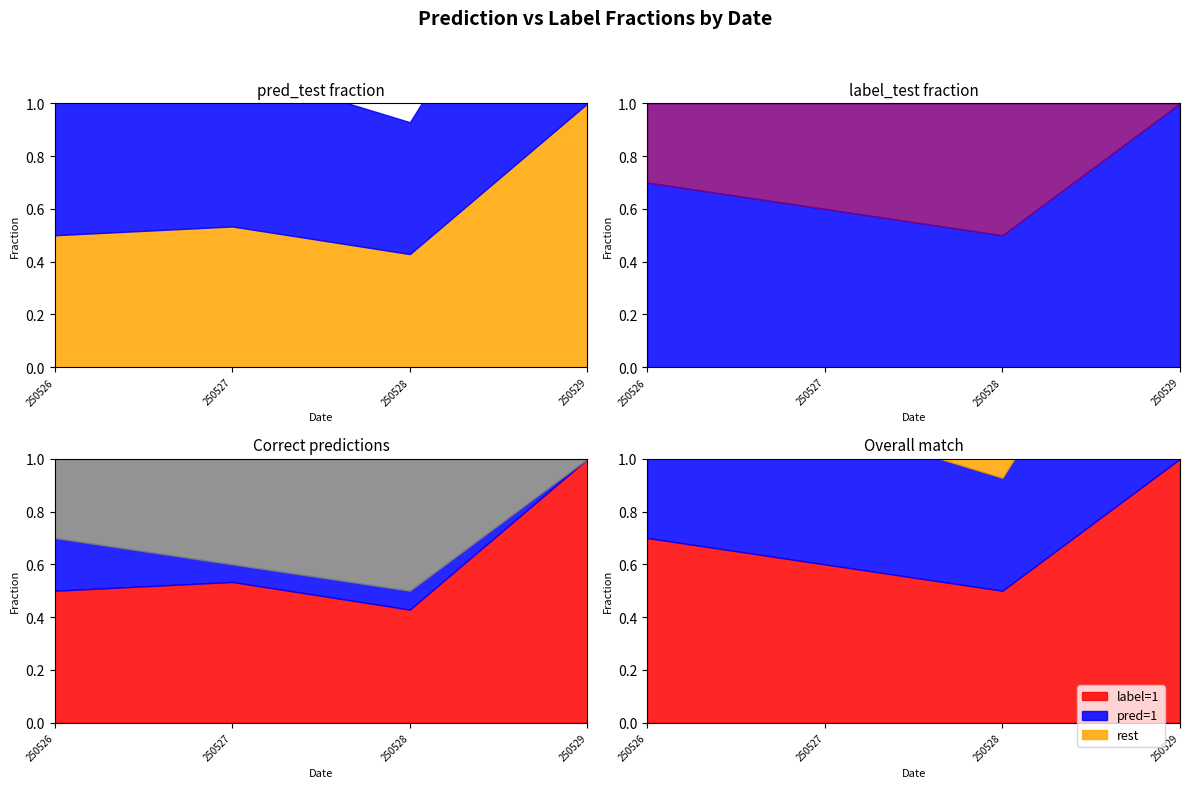

What is the difference between the highest and lowest values at 0?

0.4